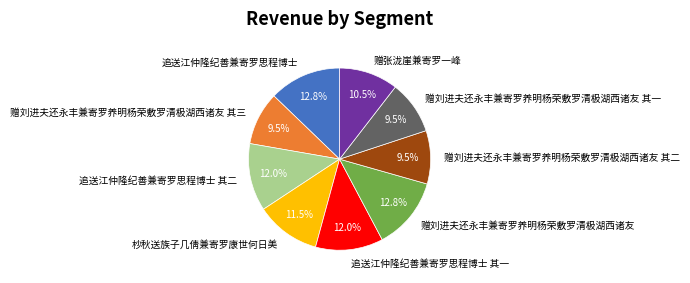

How many slices are in this pie chart?

9